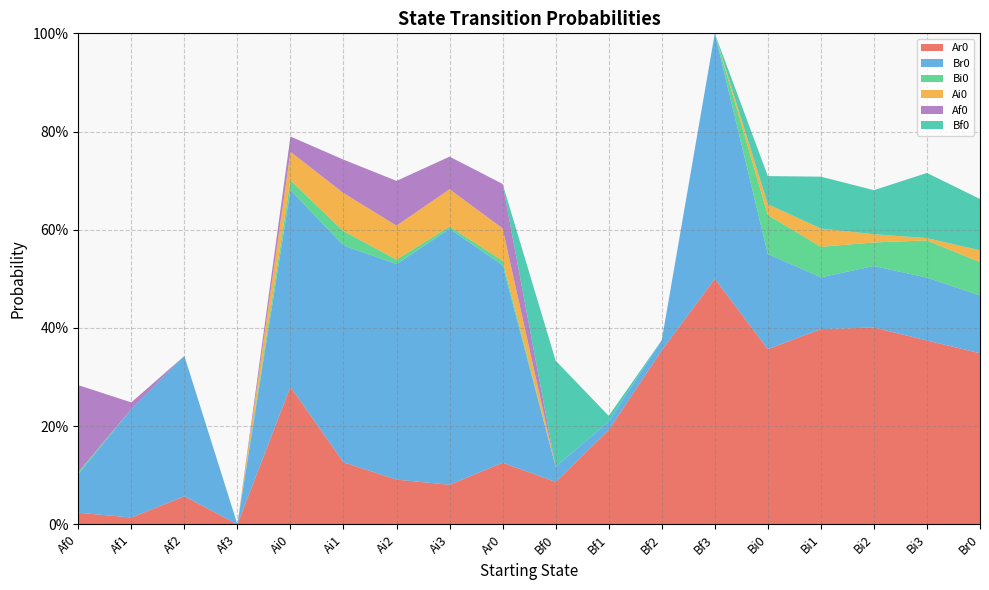

Reading left to right, extract all data points from this chart.

Ar0: 0.0	0.0	0.1	0.0	0.3	0.1	0.1	0.1	0.1	0.1	0.2	0.4	0.5	0.4	0.4	0.4	0.4	0.3
Br0: 0.1	0.2	0.3	0.0	0.4	0.4	0.4	0.5	0.4	0.0	0.0	0.0	0.5	0.2	0.1	0.1	0.1	0.1
Bi0: 0.0	0.0	0.0	0.0	0.0	0.0	0.0	0.0	0.0	0.0	0.0	0.0	0.0	0.1	0.1	0.0	0.1	0.1
Ai0: 0.0	0.0	0.0	0.0	0.1	0.1	0.1	0.1	0.1	0.0	0.0	0.0	0.0	0.0	0.0	0.0	0.0	0.0
Af0: 0.2	0.0	0.0	0.0	0.0	0.1	0.1	0.1	0.1	0.0	0.0	0.0	0.0	0.0	0.0	0.0	0.0	0.0
Bf0: 0.0	0.0	0.0	0.0	0.0	0.0	0.0	0.0	0.0	0.2	0.0	0.0	0.0	0.1	0.1	0.1	0.1	0.1